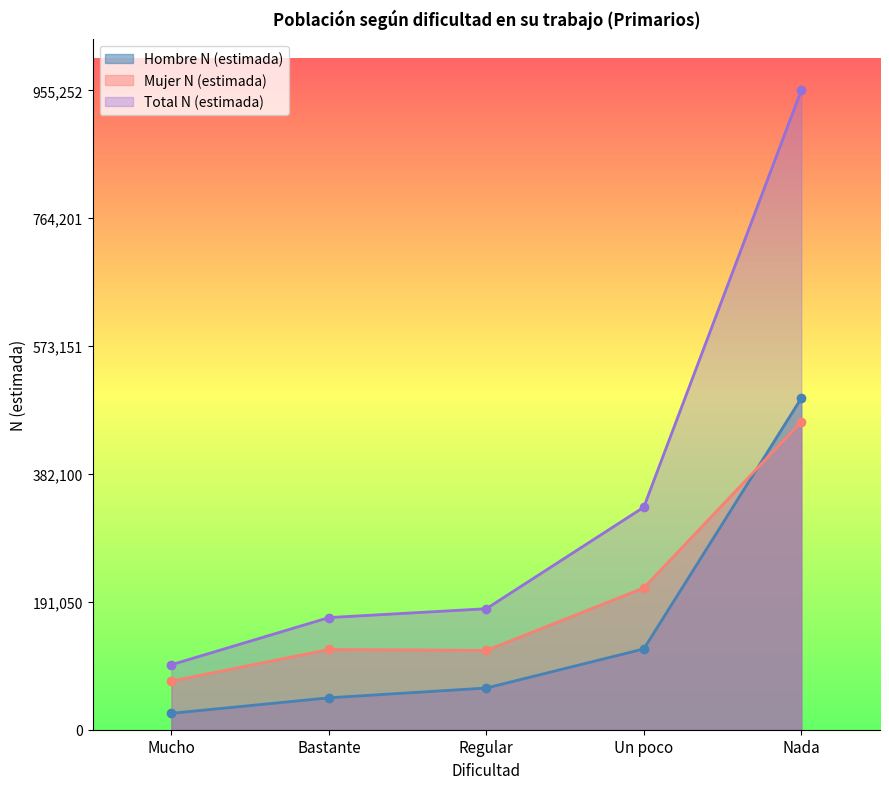

Rank the categories by Total N (estimada) value from lowest to highest.

Mucho, Bastante, Regular, Un poco, Nada